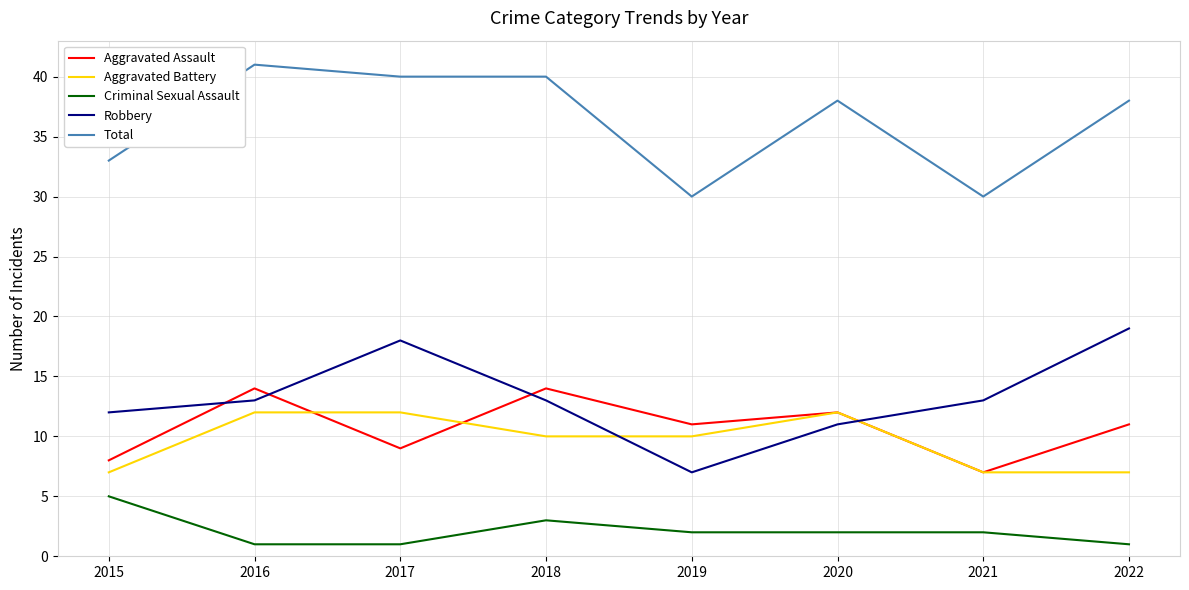

List the series in order of their peak value, highest first.

Total, Robbery, Aggravated Assault, Aggravated Battery, Criminal Sexual Assault